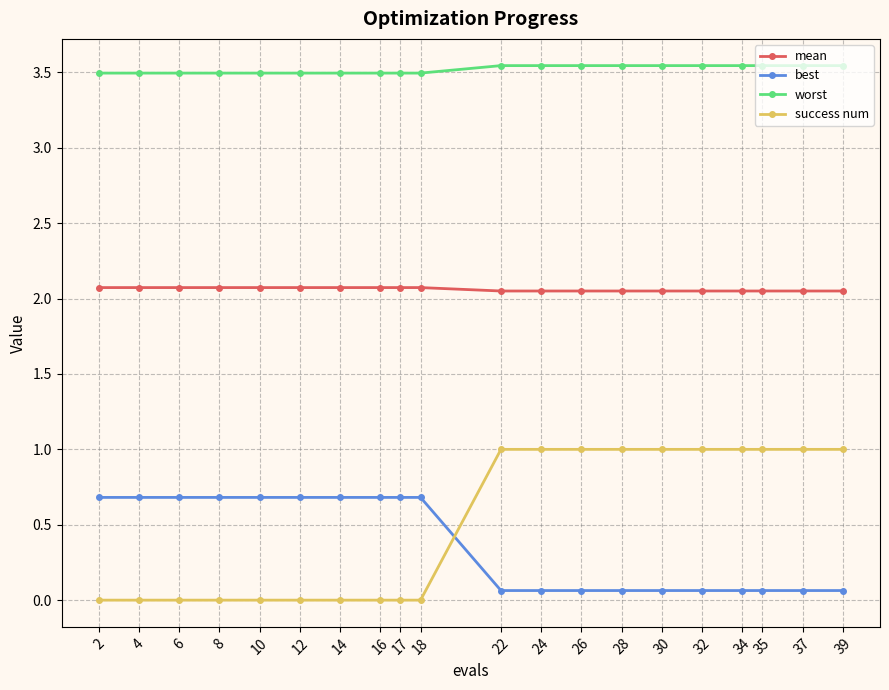

The worst series shows 6.2 at 17. True or false?

False